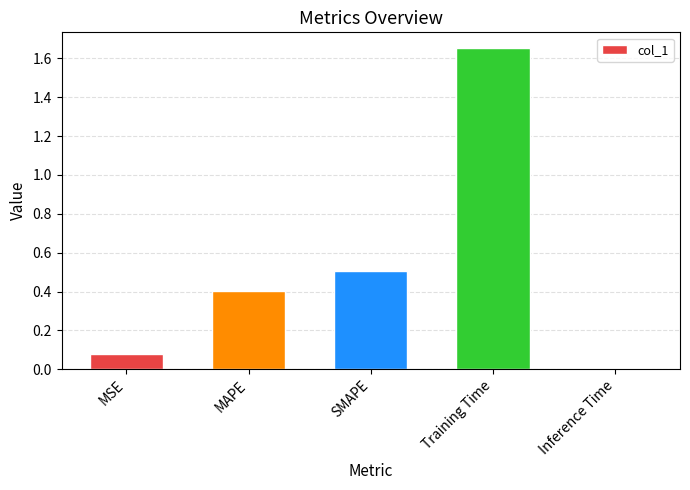

What is the label of the 4th bar from the left?

Training Time